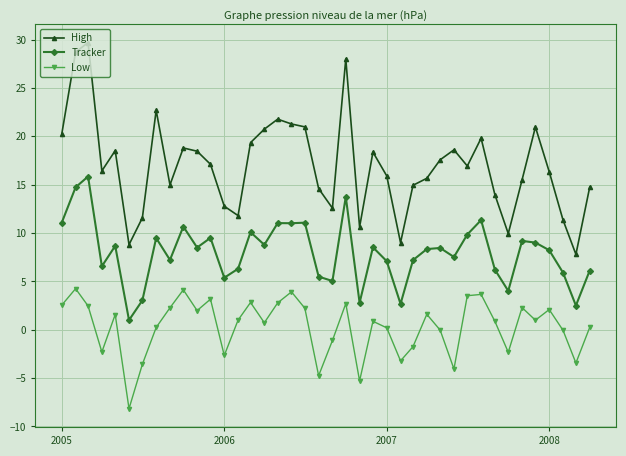

Which series has the largest total across all categories?

High